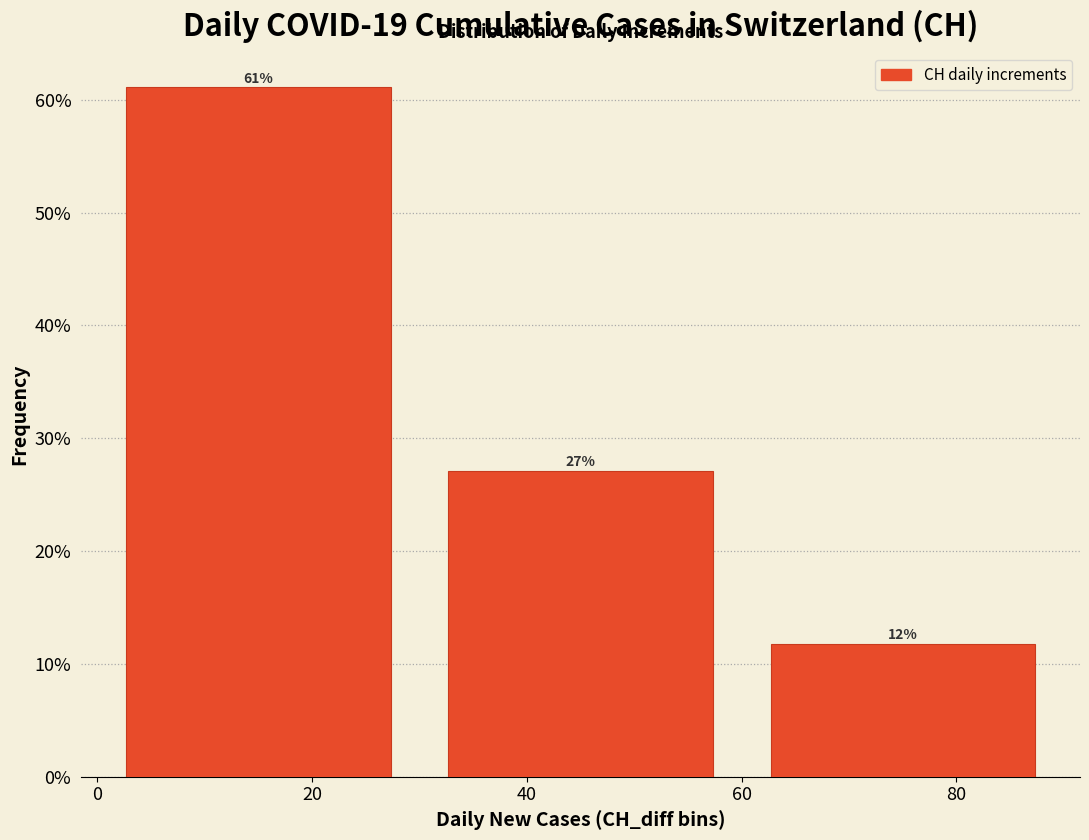

Over which range of the x-axis is the bar tallest?

0 to 30